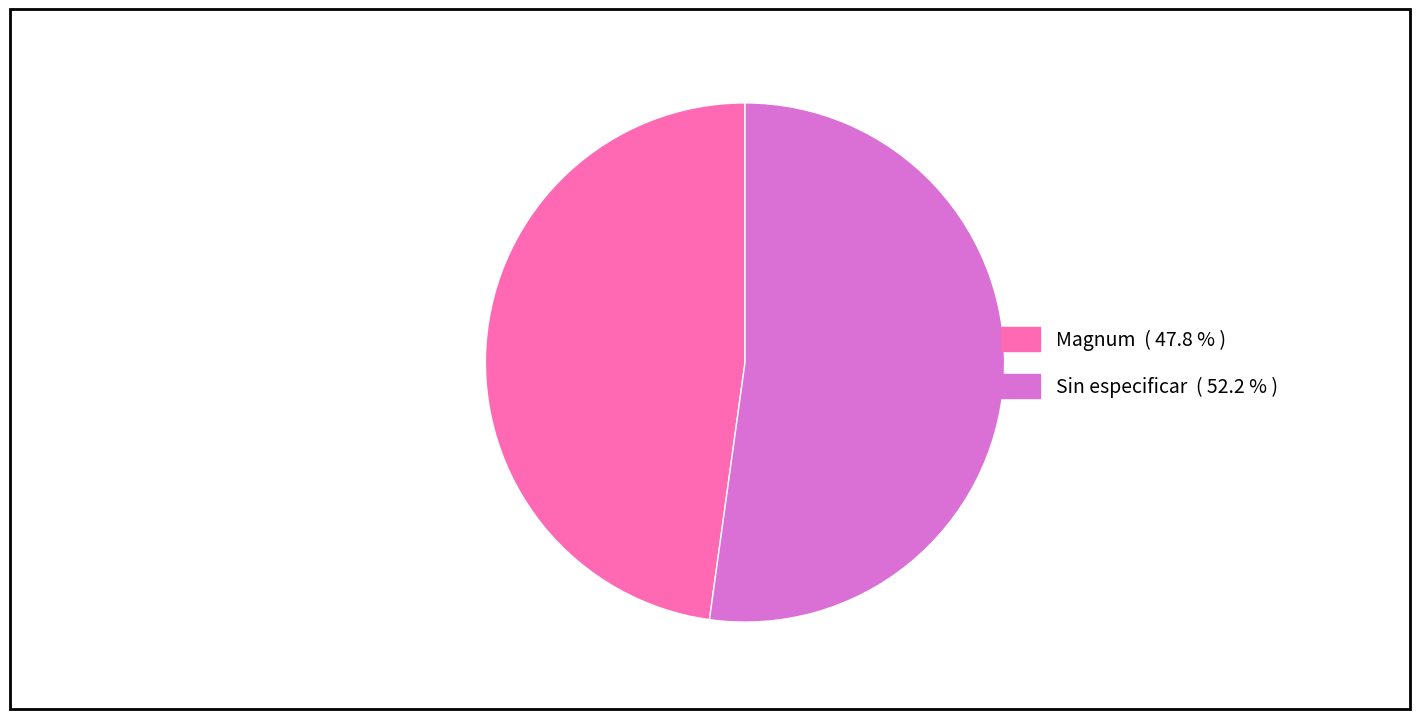

Which slice is the largest?

Sin especificar